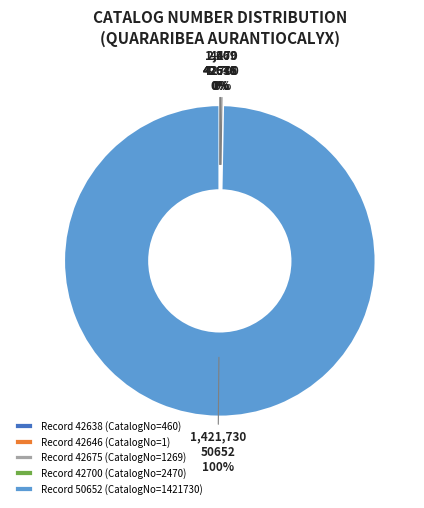

Which category has the biggest portion of the pie?

Record 50652 (CatalogNo=1421730)